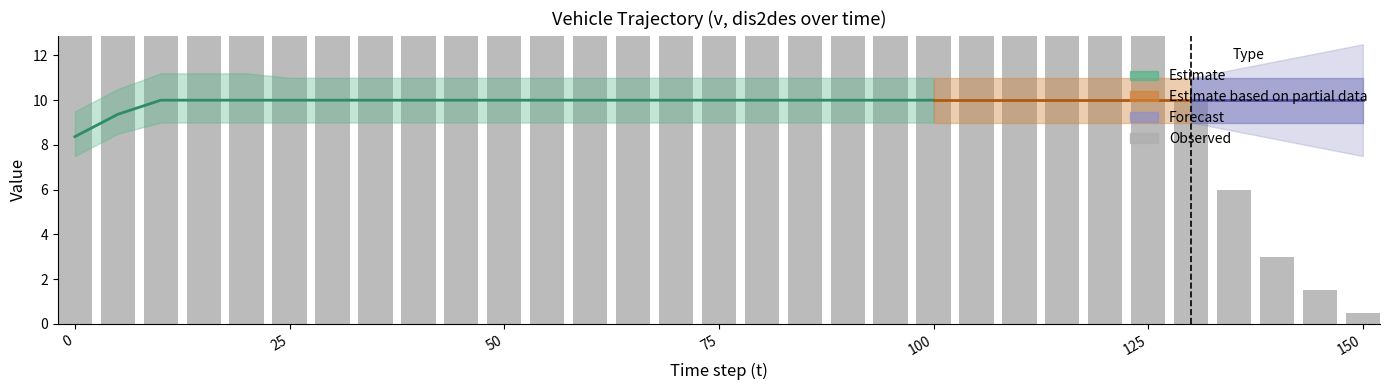

What is the difference between the maximum and minimum values?

37.5